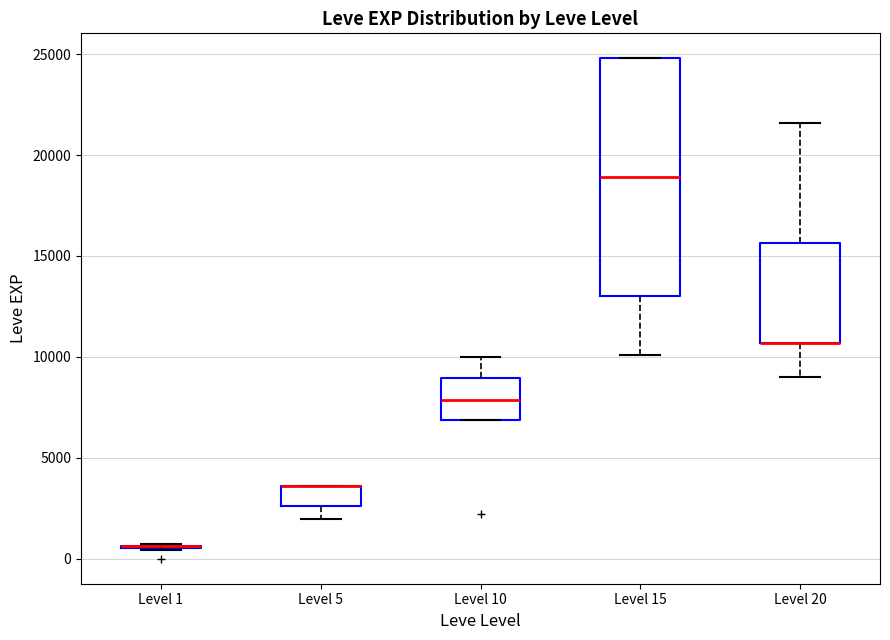

Comparing the boxes themselves (not the whiskers), which one is the tallest?

Level 15